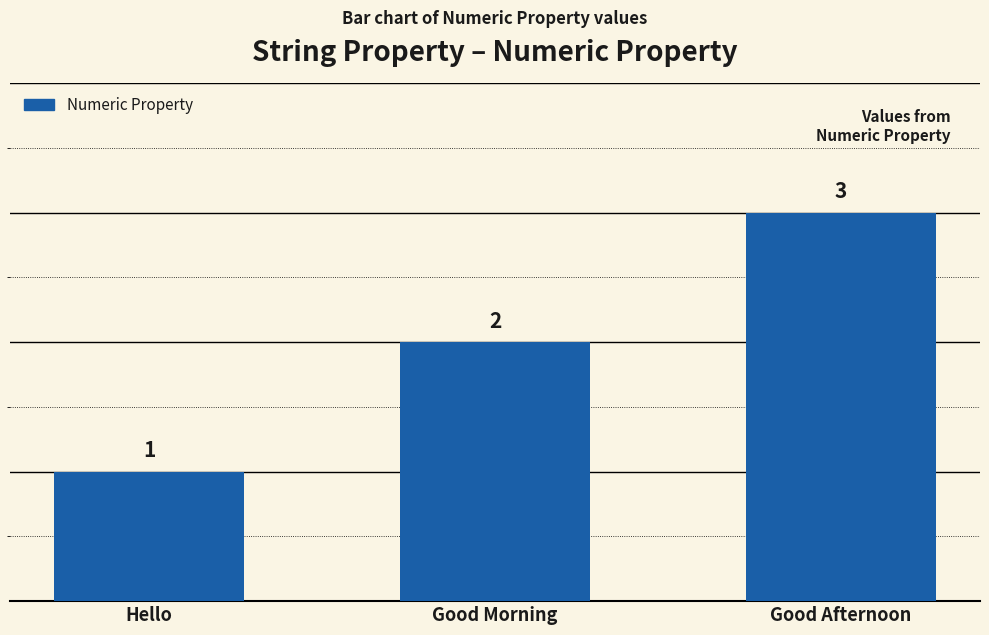

What is the label of the 2nd bar from the right?

Good Morning